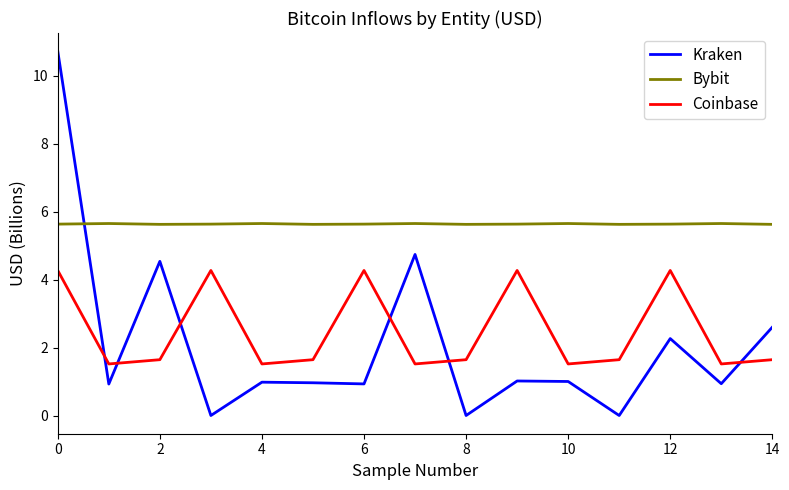

Is this an area chart (filled region under the line)?

No